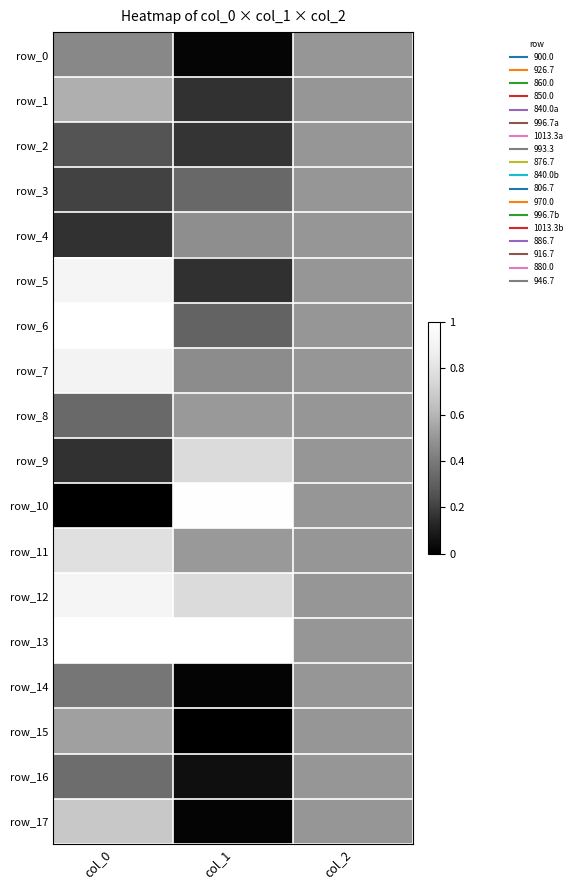

At how many categories does at least one series exceed 0?

3